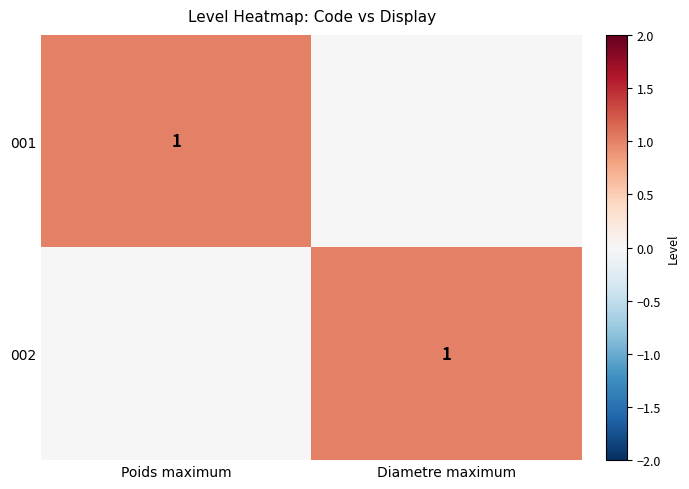

At which category is the sum across all series the highest?

Poids maximum